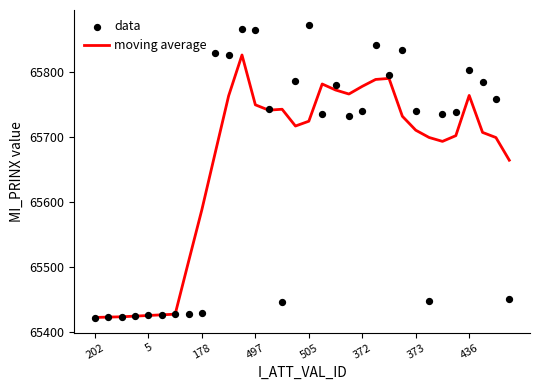

At how many categories does at least one series exceed 65453?

25